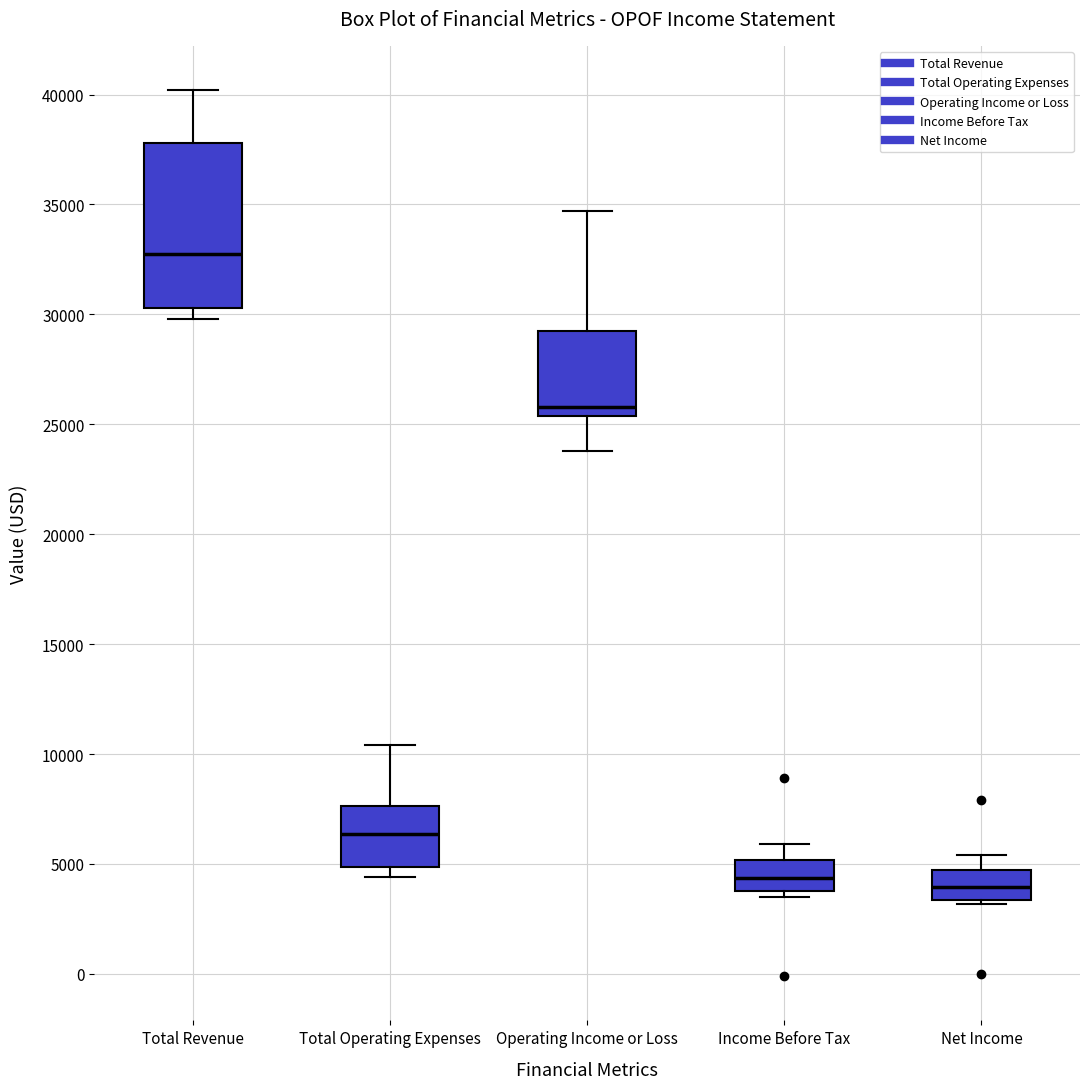

Which box has the highest median line?

Total Revenue